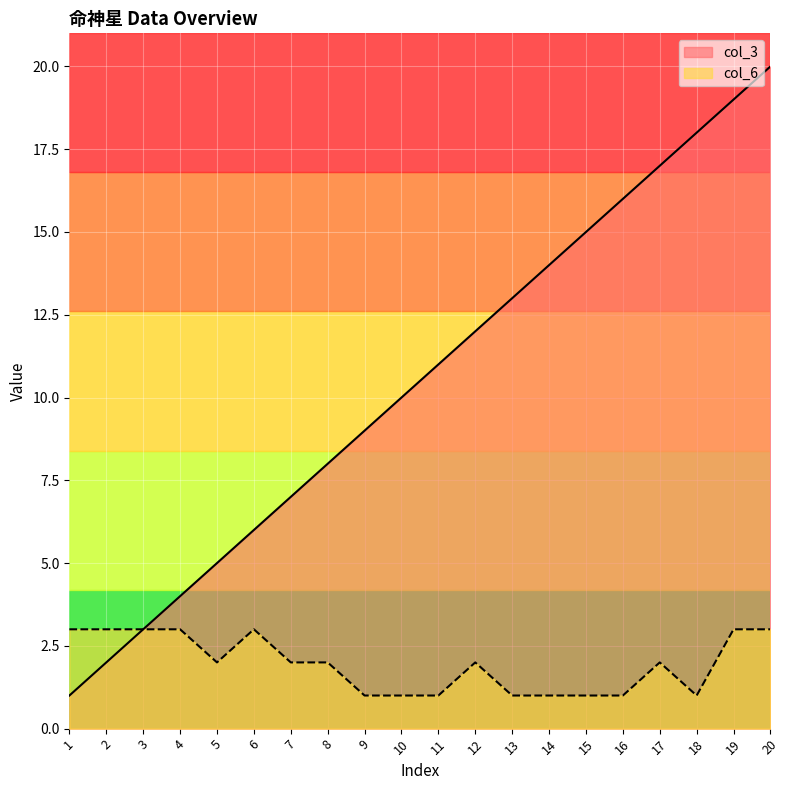

At which category is the sum across all series the highest?

20